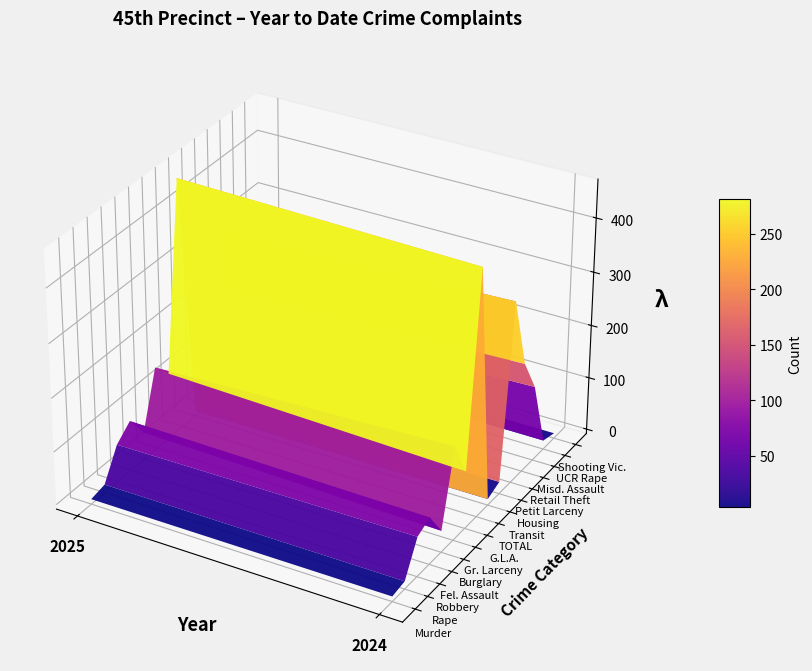

What is the total value across all series at 0?

1550